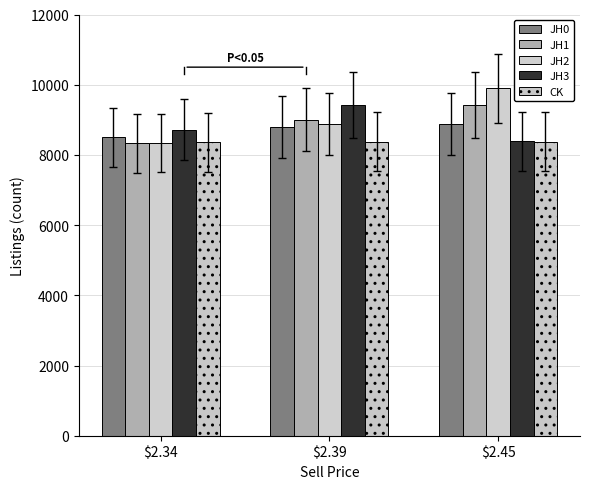

Are the bars horizontal?

No